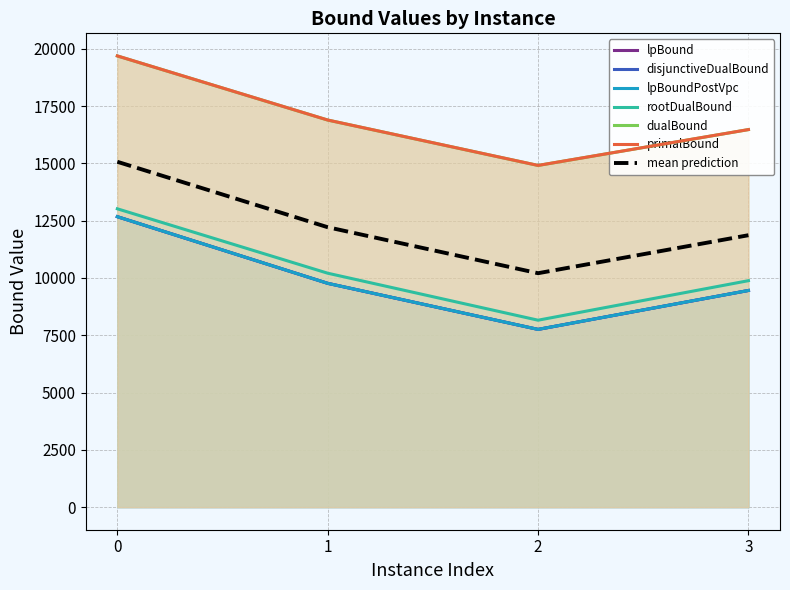

True or false: dualBound and lpBound intersect in this chart.

False